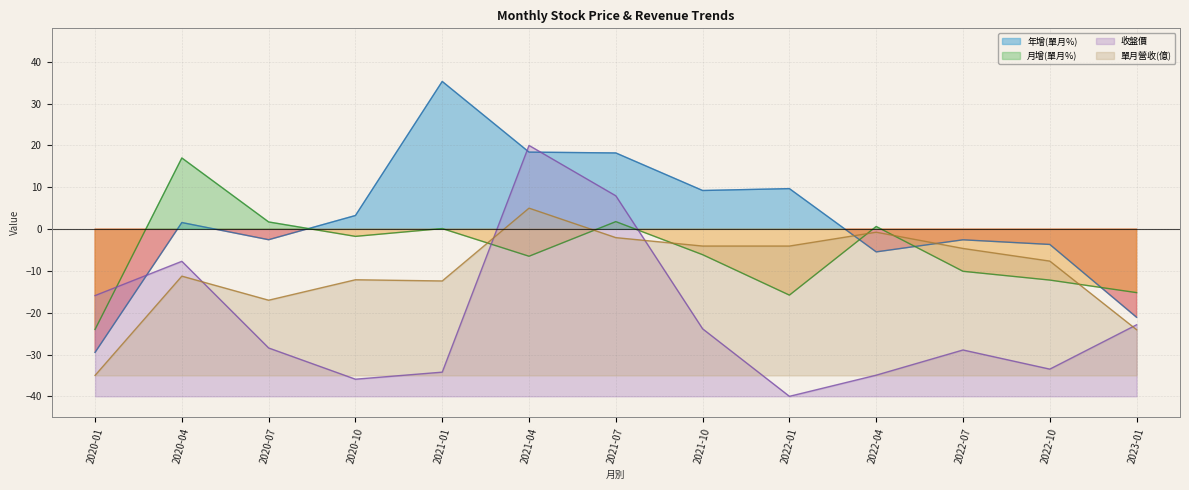

Which series has the largest range (max minus min)?

年增(單月%)